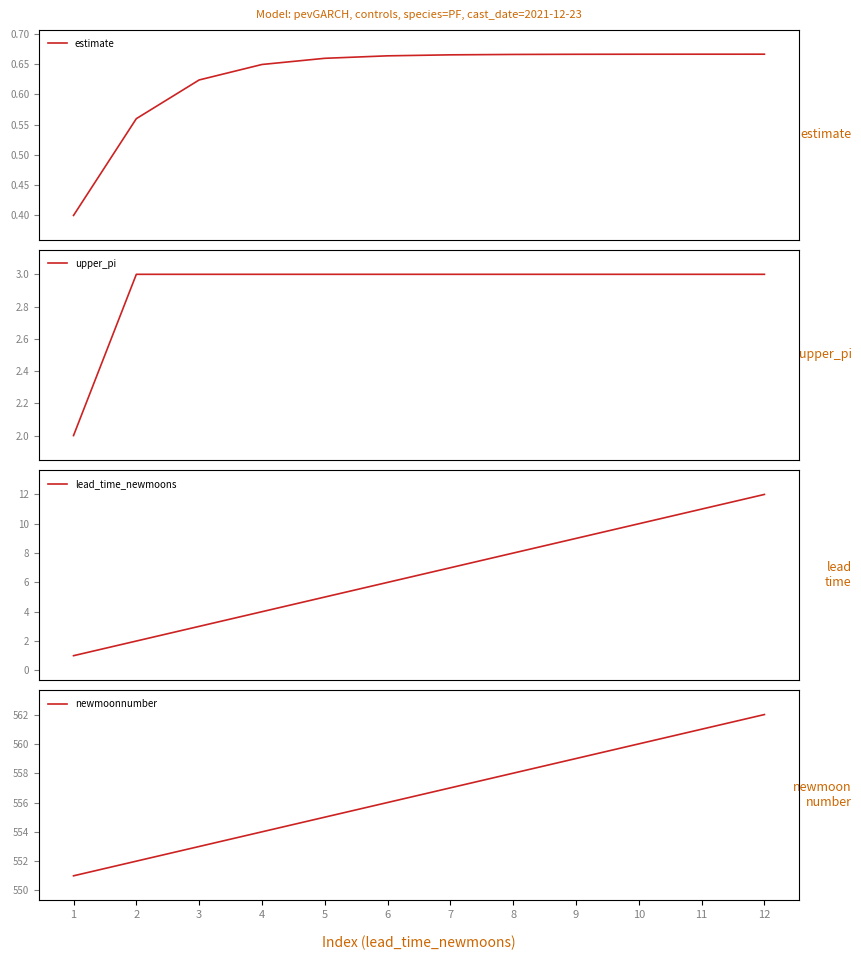

Which has a higher value, 6 or 2?

6